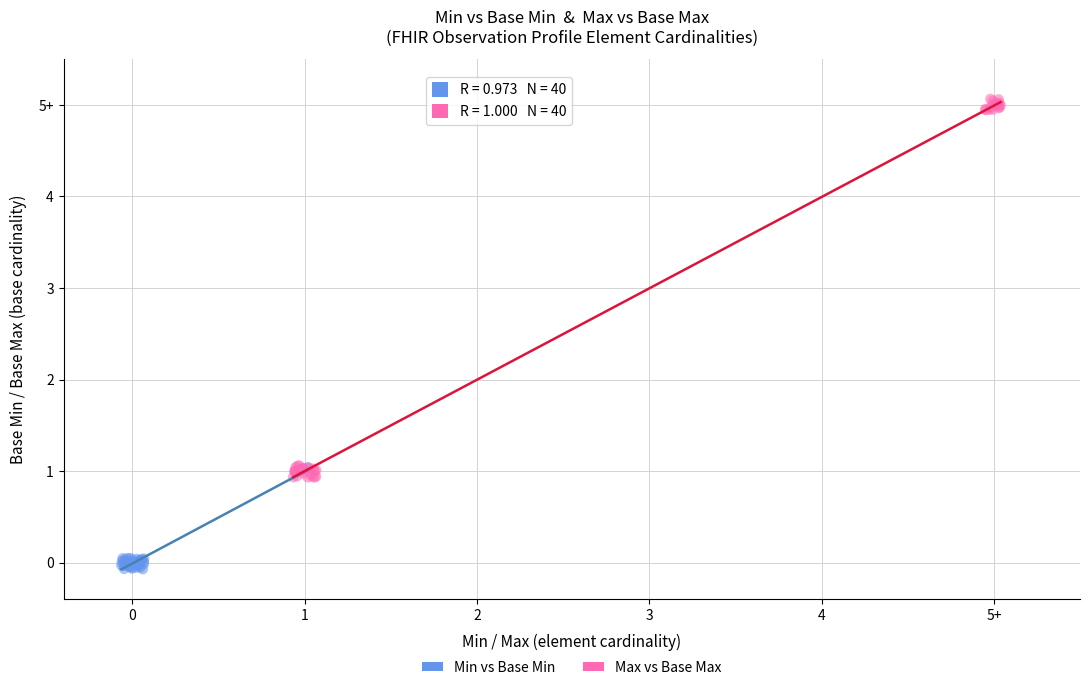

What are all the series names shown in the legend?

Min vs Base Min, Max vs Base Max